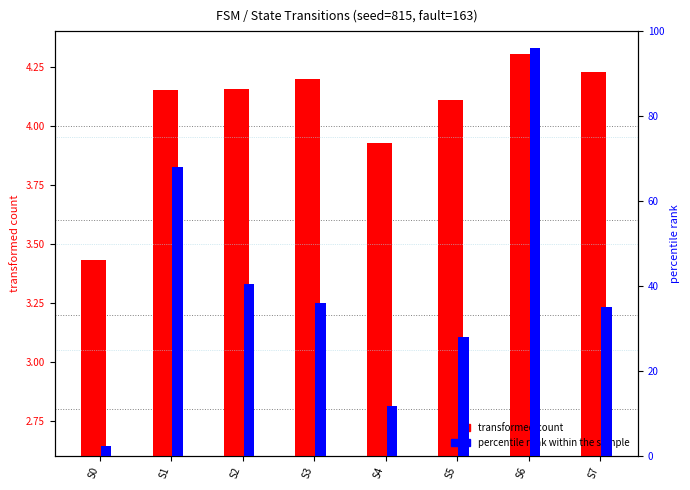

What value does the transformed count series have at S5?

4.1